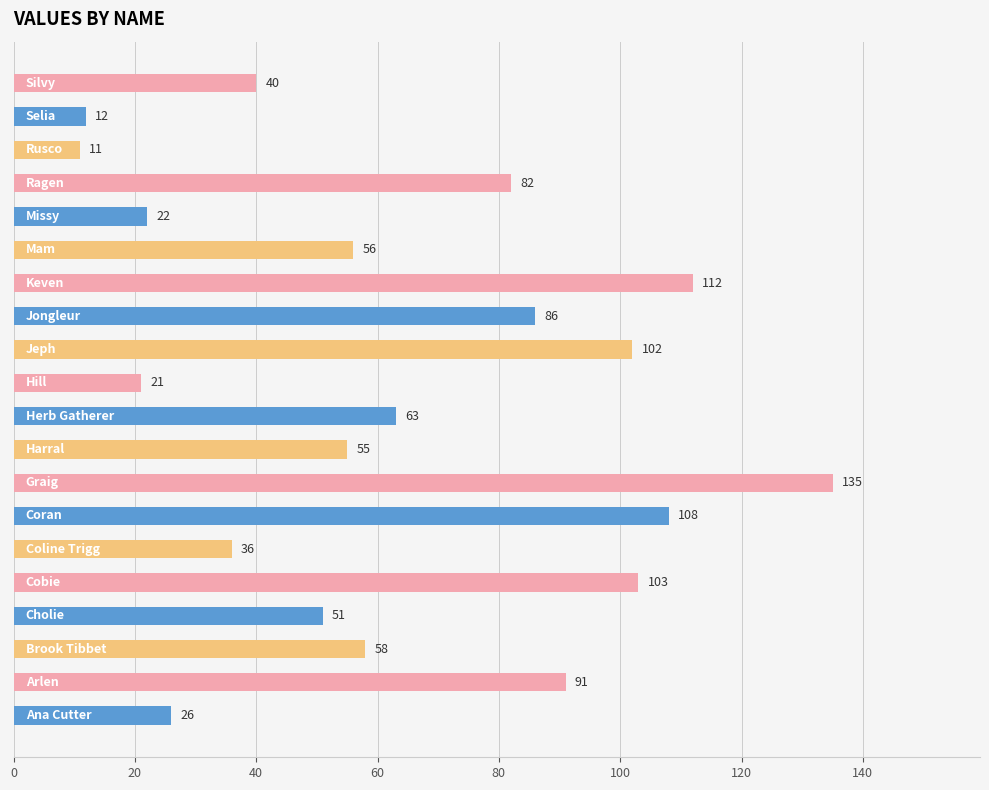

What is the difference between the maximum and minimum values?

124